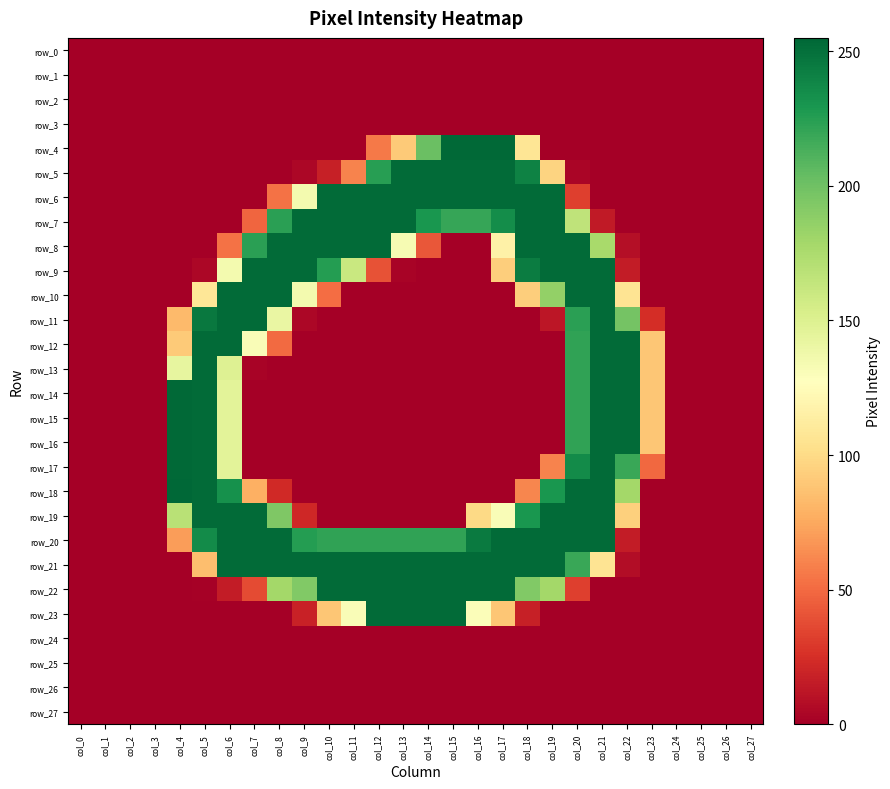

What is the difference between the highest and lowest values at col_6?

253